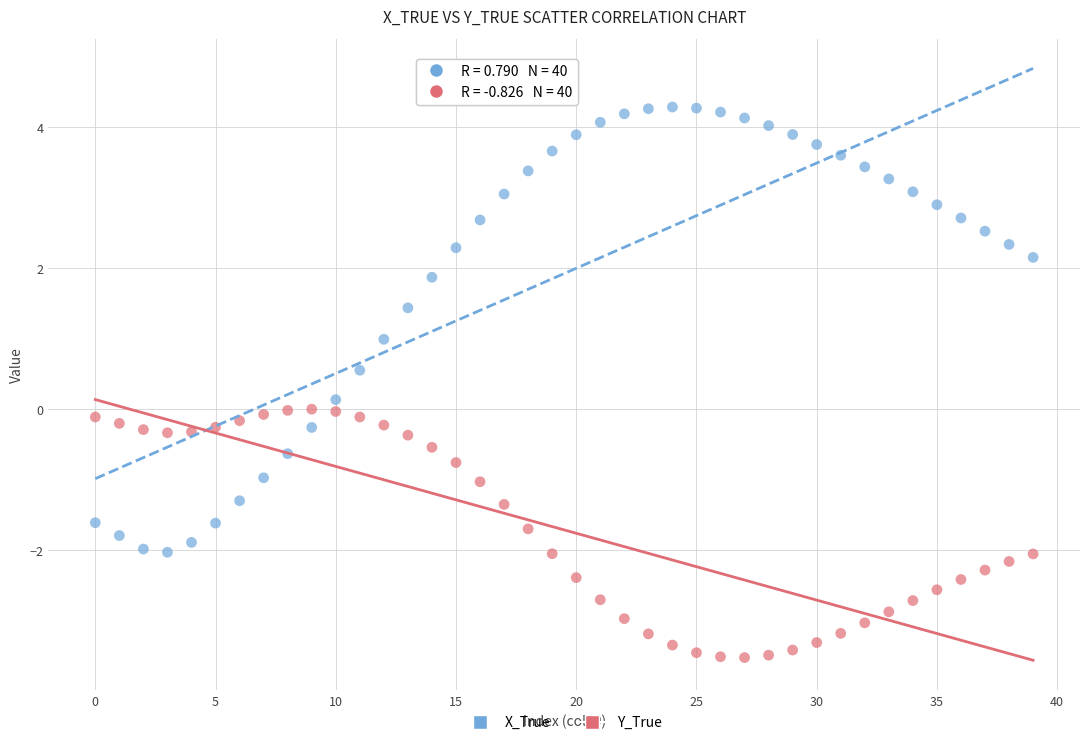

What are all the series names shown in the legend?

X_True, Y_True